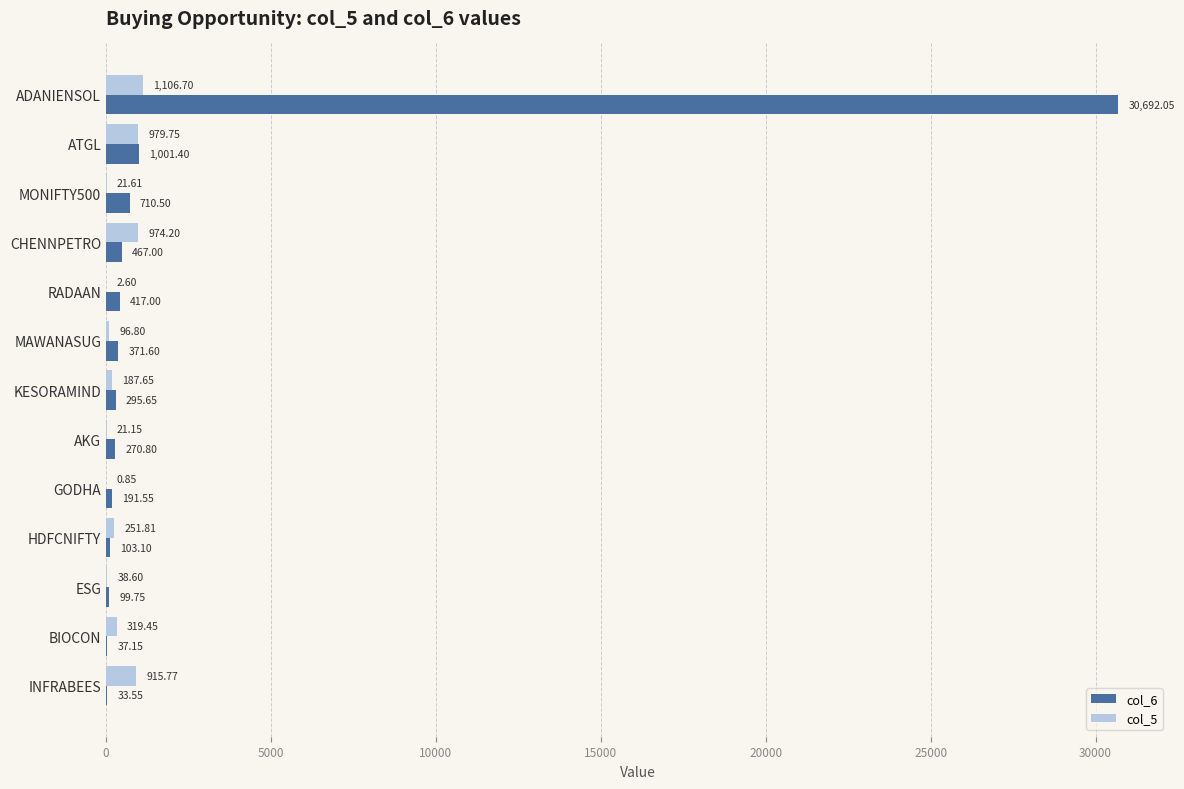

What is the sum of the col_6 values at HDFCNIFTY and KESORAMIND?

398.8